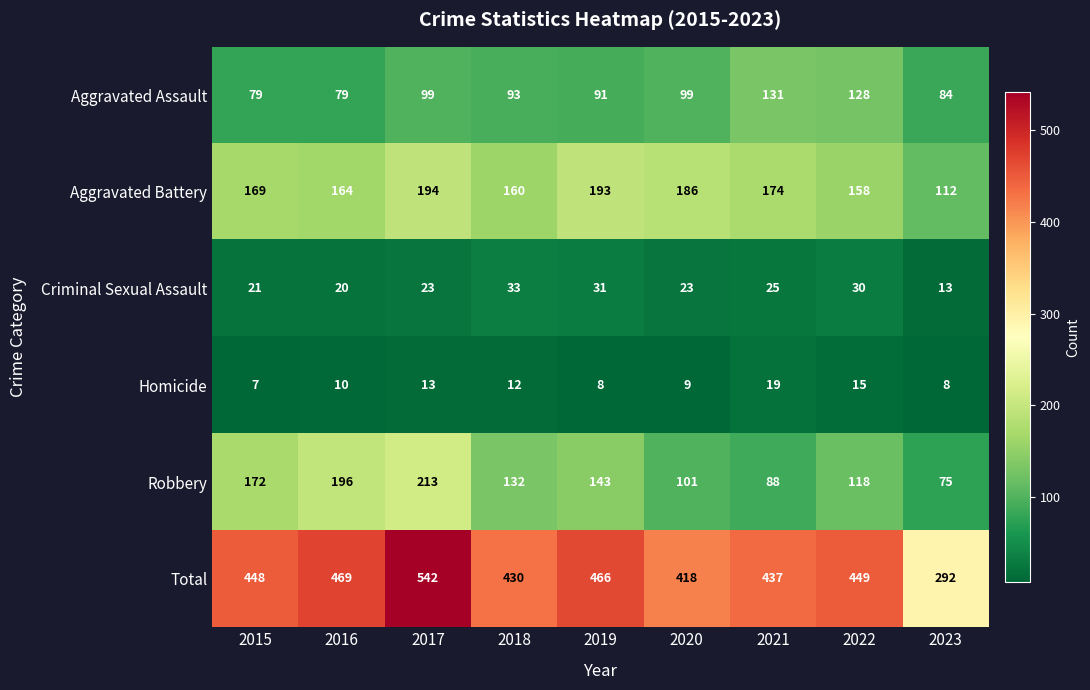

Which series has the largest range (max minus min)?

Total